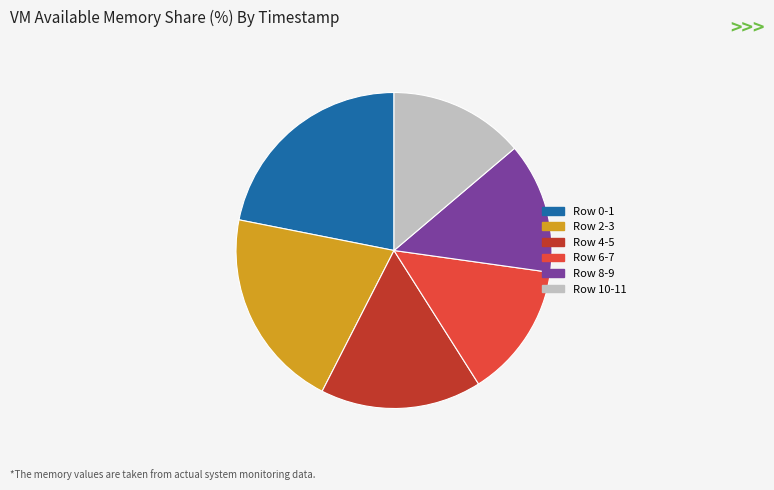

Is there any slice that represents more than half of the pie?

No